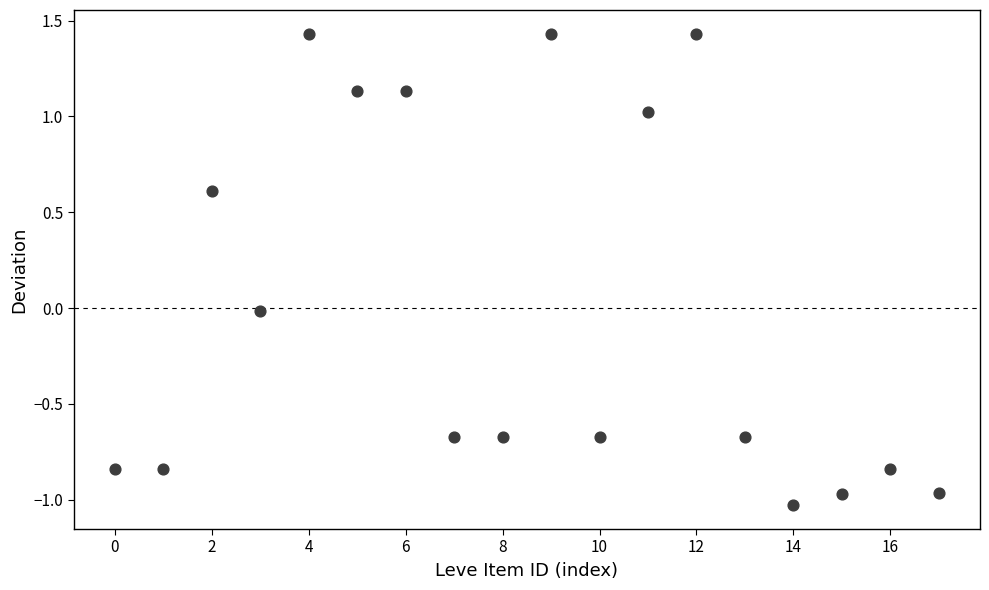

What is the range of Y values (max minus min)?

2.5